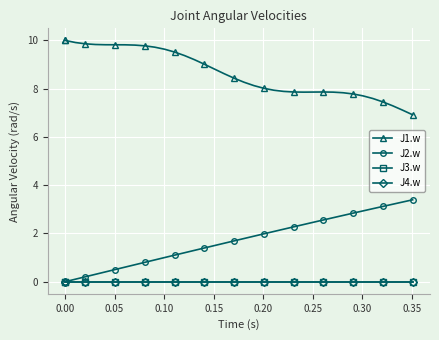

Reading left to right, what are all the values shown in this chart?

J1.w: 10.0	10.0	10.0	10.0	10.0	9.9	9.9	9.8	9.8	9.8	9.8	9.8	9.8	9.7	9.6	9.5	9.4	9.2	9.0	8.8	8.6	8.4	8.3	8.1	8.0	7.9	7.9	7.9	7.9	7.9	7.9	7.9	7.8	7.8	7.7	7.6	7.5	7.3	7.1	6.9
J2.w: 0.0	0.0	0.0	0.0	0.0	0.1	0.2	0.3	0.4	0.5	0.6	0.7	0.8	0.9	1.0	1.1	1.2	1.3	1.4	1.5	1.6	1.7	1.8	1.9	2.0	2.1	2.2	2.3	2.4	2.5	2.6	2.7	2.7	2.8	2.9	3.0	3.1	3.2	3.3	3.4
J3.w: 0.0	0.0	0.0	0.0	0.0	0.0	0.0	0.0	0.0	0.0	0.0	0.0	0.0	0.0	0.0	0.0	0.0	0.0	0.0	0.0	0.0	0.0	0.0	0.0	0.0	0.0	0.0	0.0	0.0	0.0	0.0	0.0	0.0	0.0	0.0	0.0	0.0	0.0	0.0	0.0
J4.w: 0.0	0.0	0.0	0.0	0.0	0.0	0.0	0.0	0.0	0.0	0.0	0.0	0.0	0.0	0.0	0.0	0.0	0.0	0.0	0.0	0.0	0.0	0.0	0.0	0.0	0.0	0.0	0.0	0.0	0.0	0.0	0.0	0.0	0.0	0.0	0.0	0.0	0.0	0.0	0.0